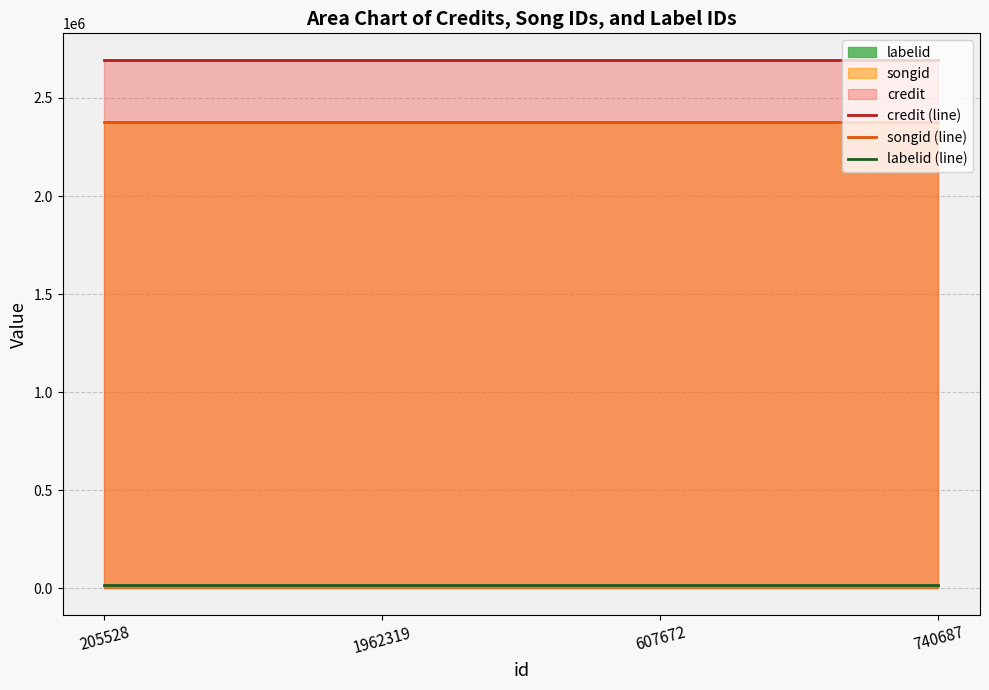

True or false: labelid (line) and songid (line) intersect in this chart.

False